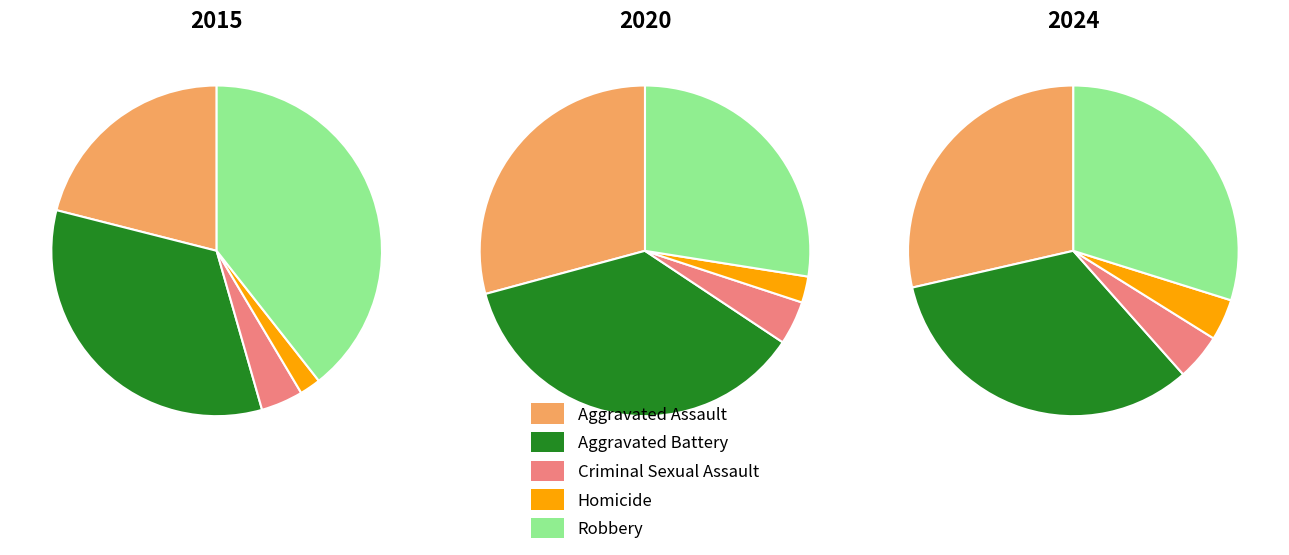

True or false: Homicide accounts for 3% of the total.

True